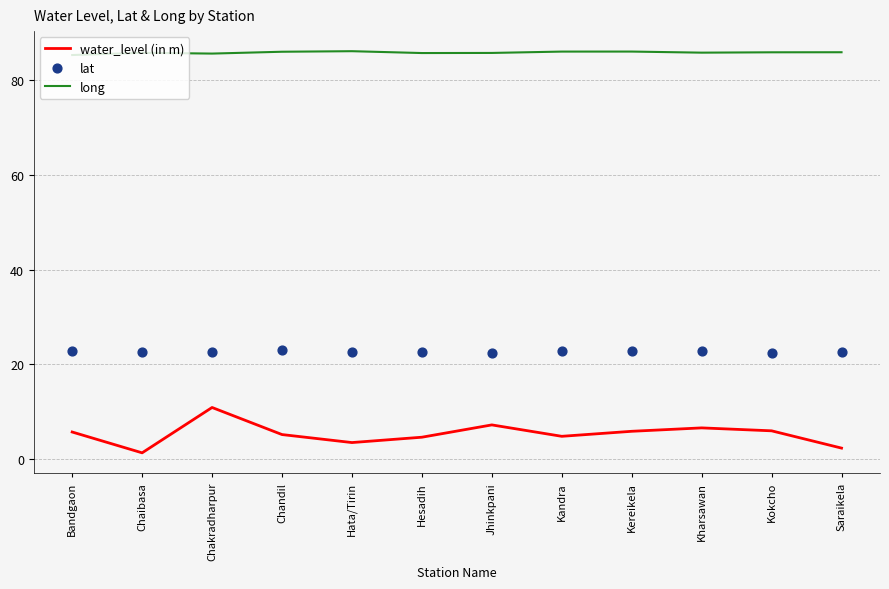

Which series has the largest total across all categories?

long